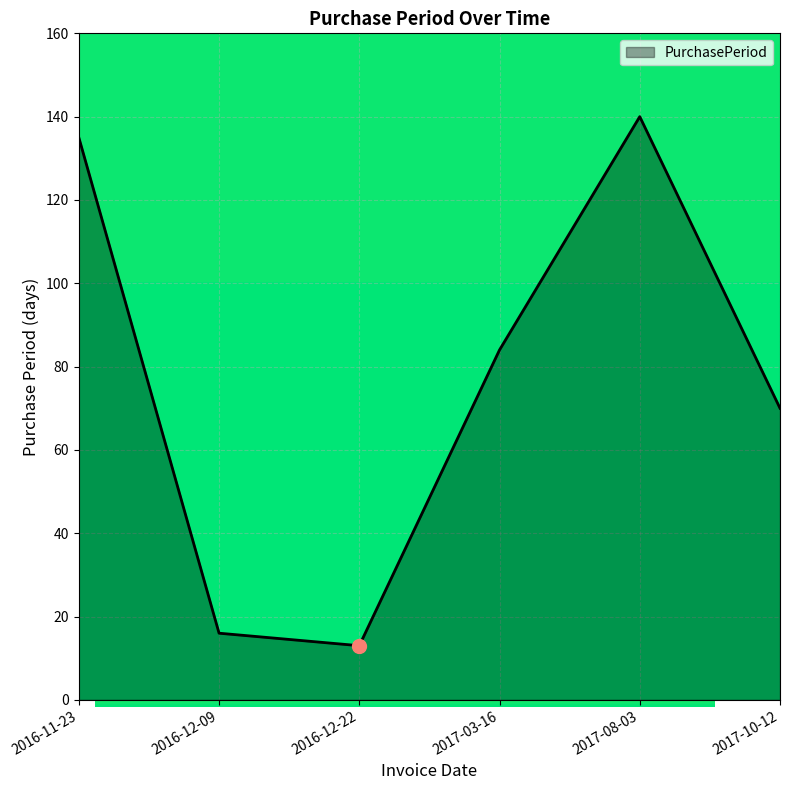

True or false: there are more than 0 points higher than both neighbors.

True